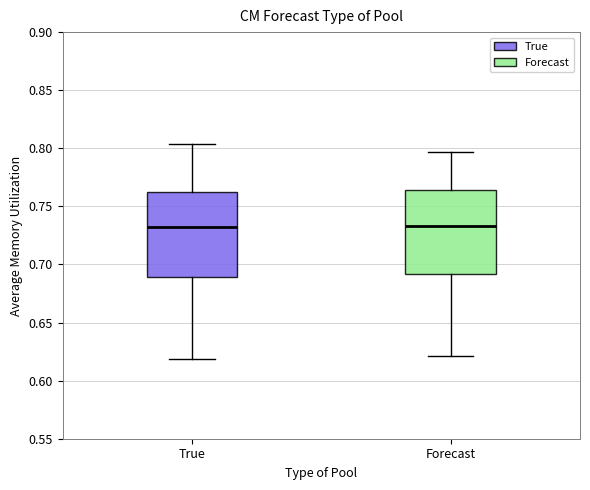

Reading left to right, transcribe this box plot: for each box, give where its median line is, the range the box spans, and where its two whiskers end, as read against the y-axis. The values are not printed on the chart, so give them approximately, as read against the axis.

True: median 0.730, box 0.690 to 0.765, whiskers 0.620 to 0.805
Forecast: median 0.735, box 0.690 to 0.765, whiskers 0.620 to 0.795